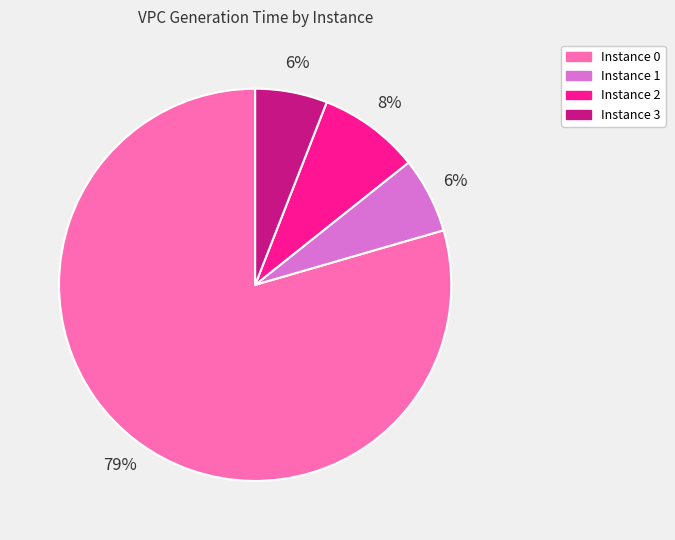

Count the number of slices in the pie.

4